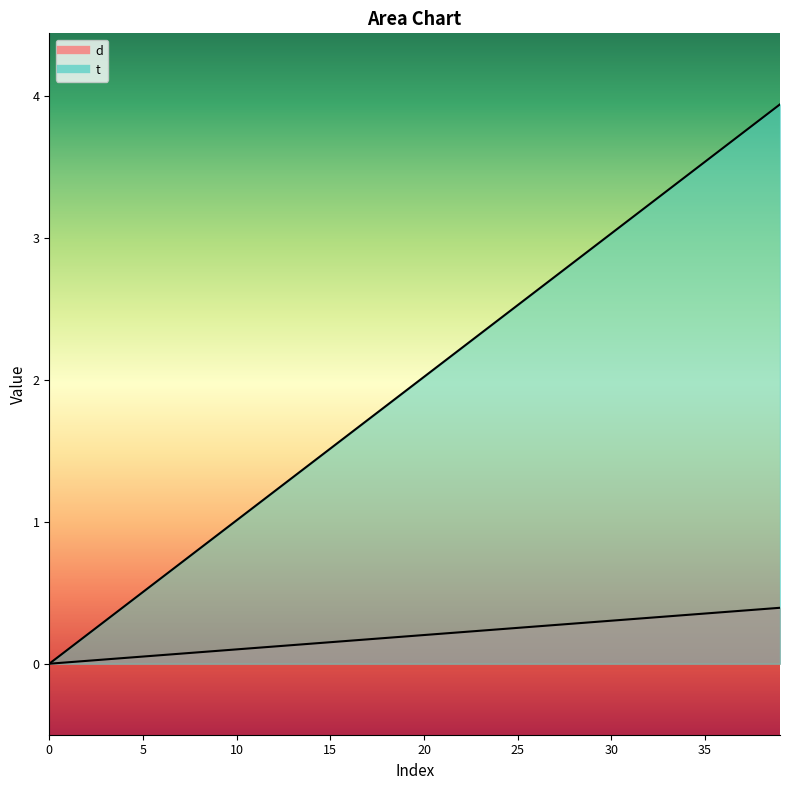

True or false: d and t intersect in this chart.

False